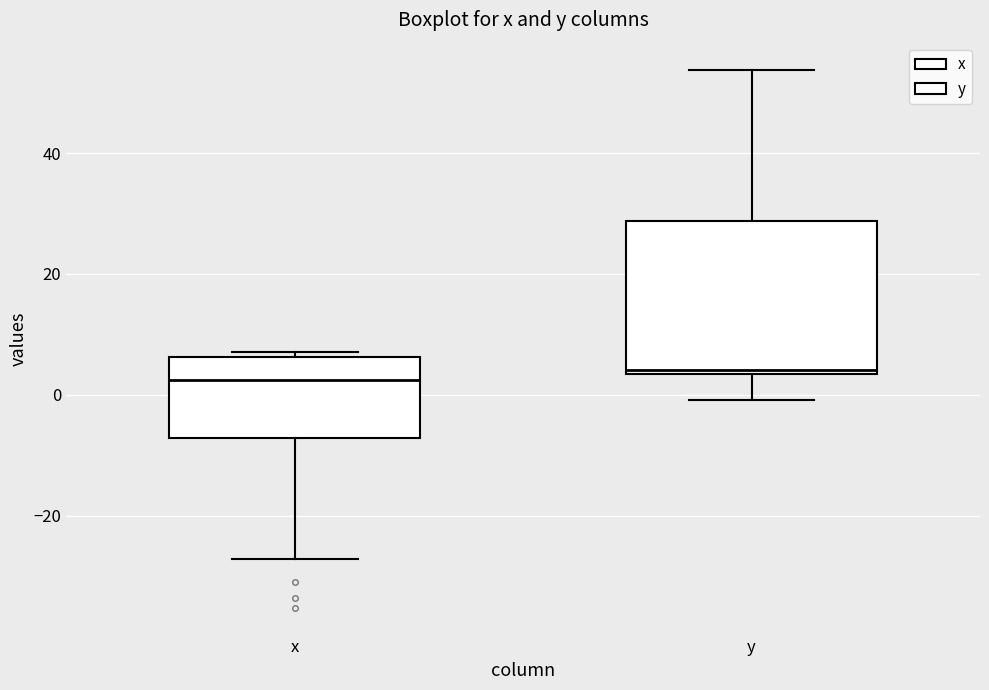

Reading left to right, transcribe this box plot: for each box, give where its median line is, the range the box spans, and where its two whiskers end, as read against the y-axis. The values are not printed on the chart, so give them approximately, as read against the axis.

x: median 2, box -8 to 6, whiskers -28 to 8
y: median 4 (just above the box's lower edge), box 4 to 28, whiskers 0 to 54